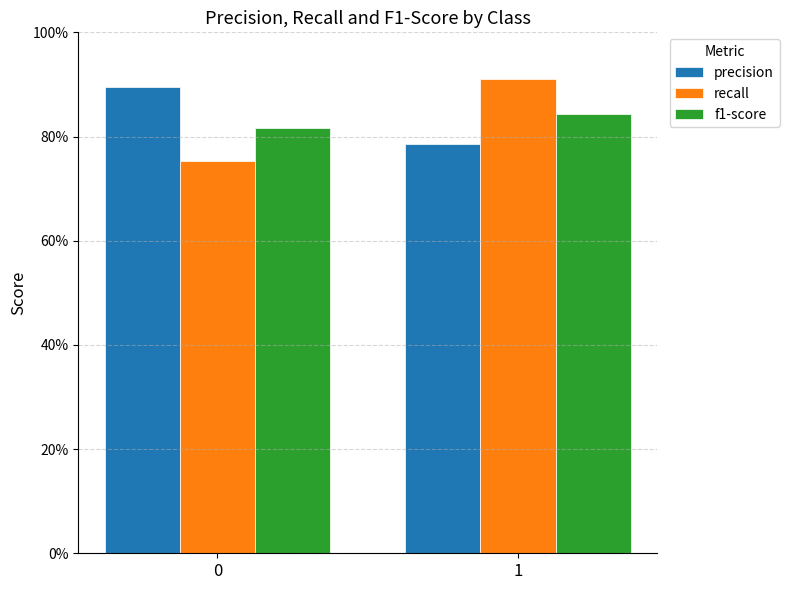

At which category is the sum across all series the highest?

1